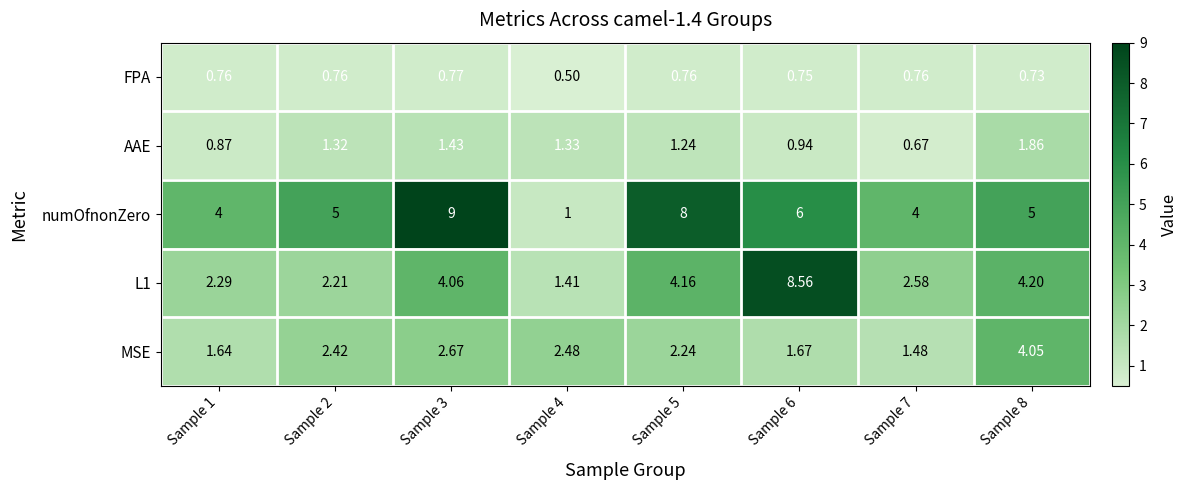

Between Sample 3 and Sample 8, which series saw the biggest shift?

numOfnonZero